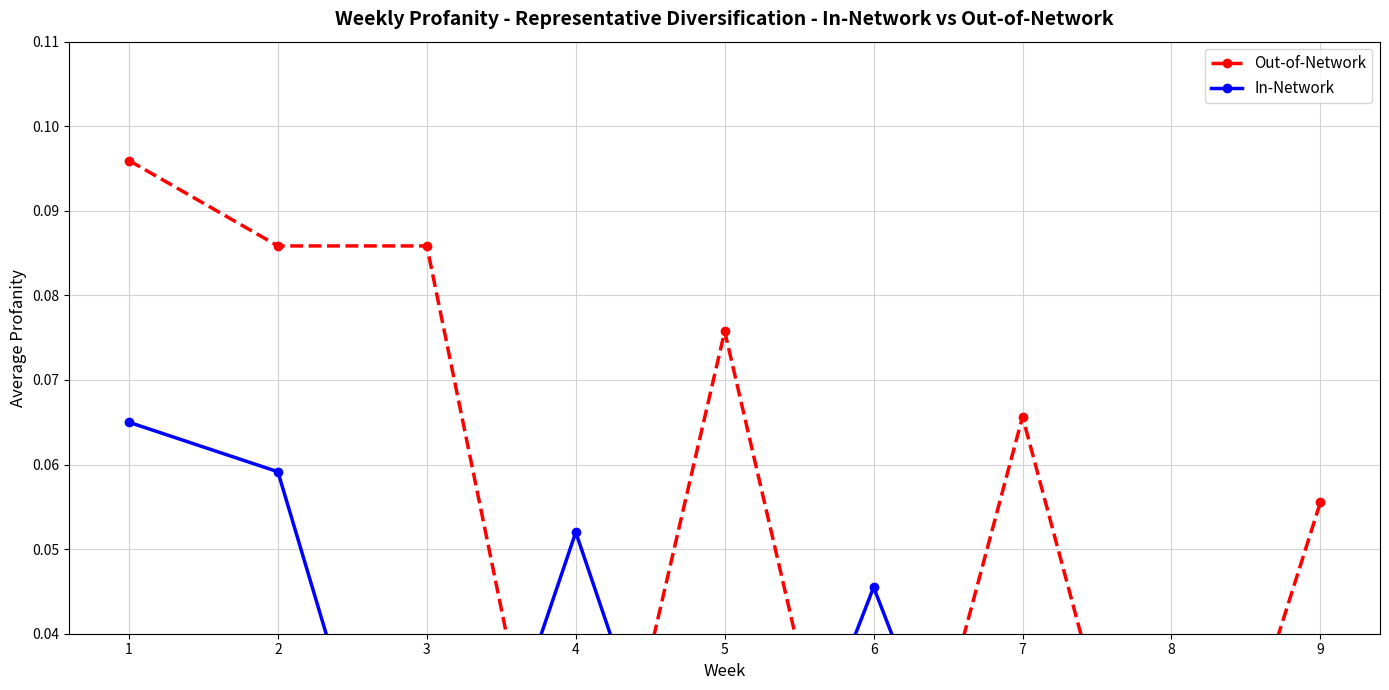

What is the value of the Out-of-Network point at the 5th from the left?

0.1